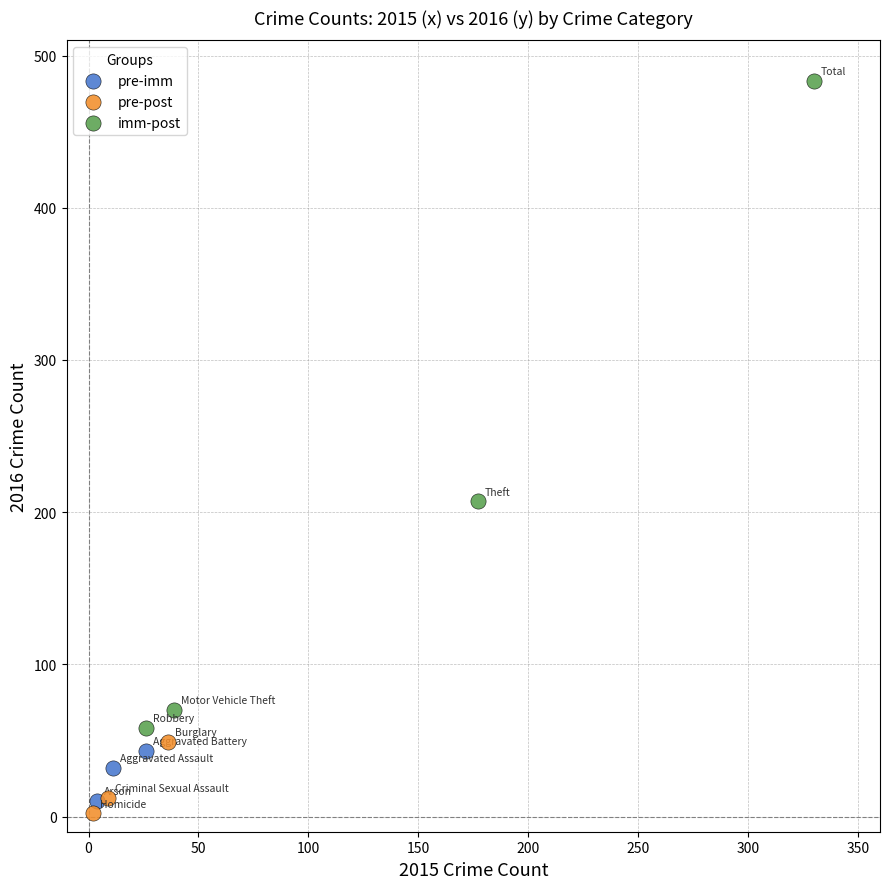

Which series reaches the maximum Y coordinate?

imm-post